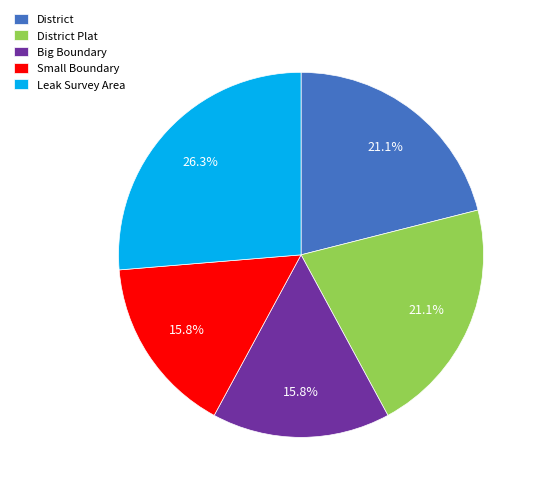

Approximately how many times larger is the value at Small Boundary compared to District?

0.7